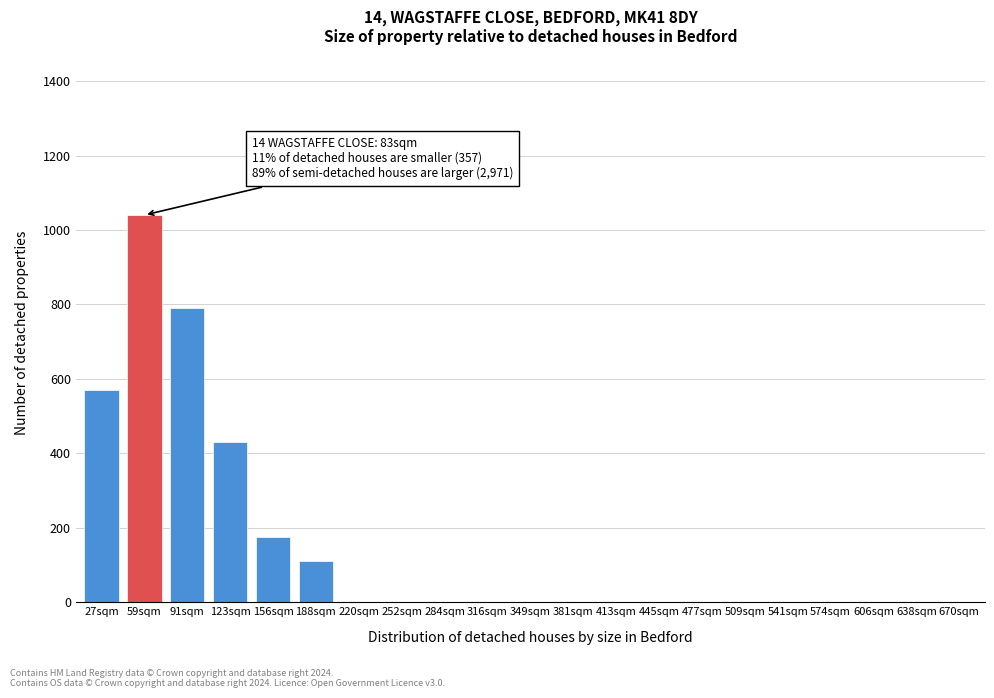

Reading right to left, transcribe all the data shown in this chart.

670sqm=0	638sqm=0	606sqm=0	574sqm=0	541sqm=0	509sqm=0	477sqm=0	445sqm=0	413sqm=0	381sqm=0	349sqm=0	316sqm=0	284sqm=0	252sqm=0	220sqm=0	188sqm=110	156sqm=175	123sqm=430	91sqm=790	59sqm=1040	27sqm=570